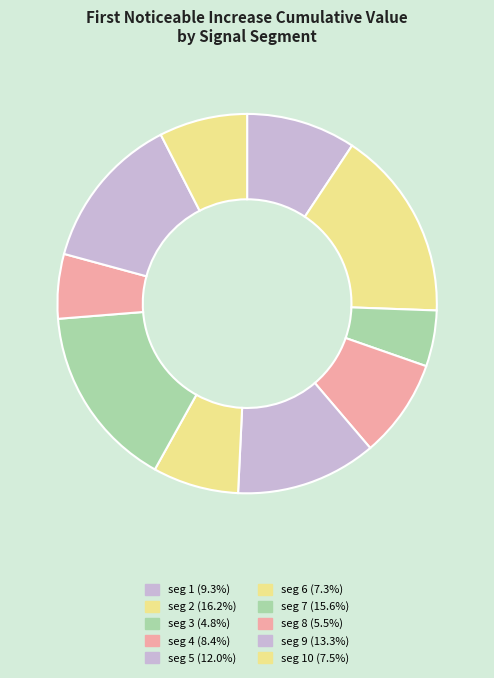

What is the largest slice in the pie chart?

signal segment 2